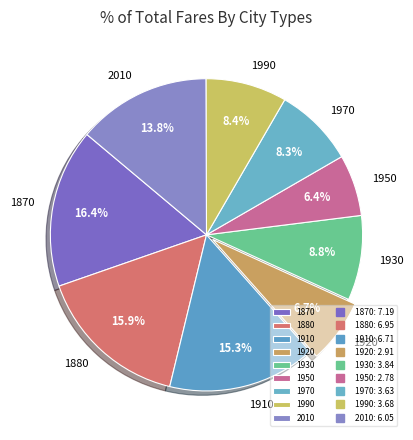

How many segments does this pie chart have?

9